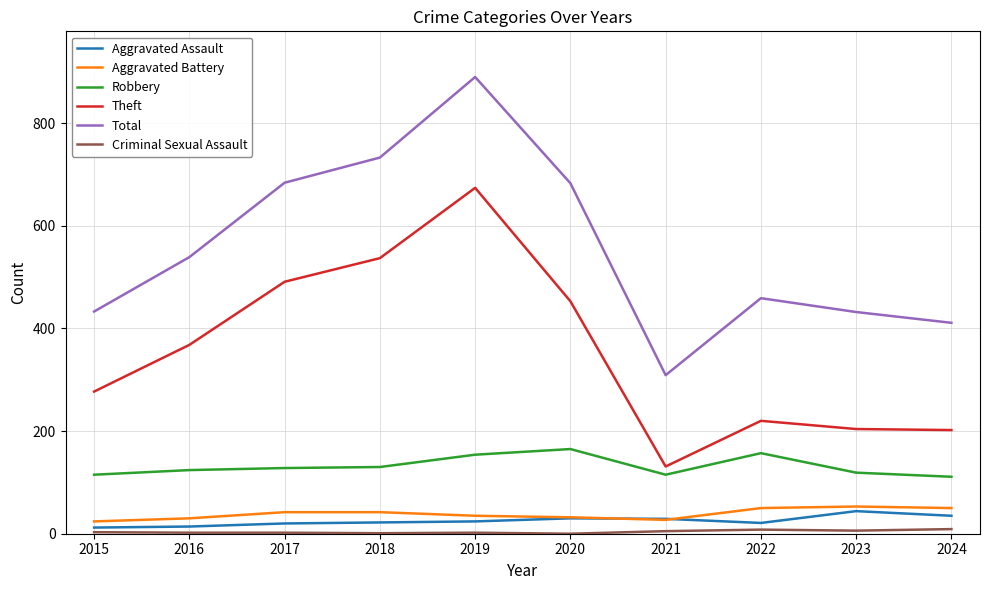

What is the maximum value shown in the chart?

890